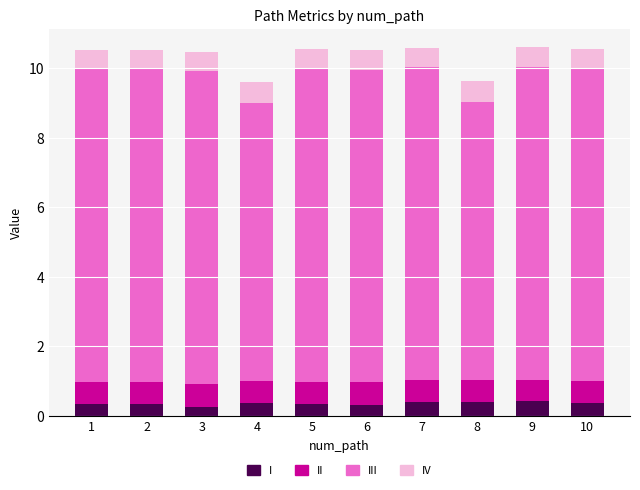

What is the total value across all series at 7?

10.6